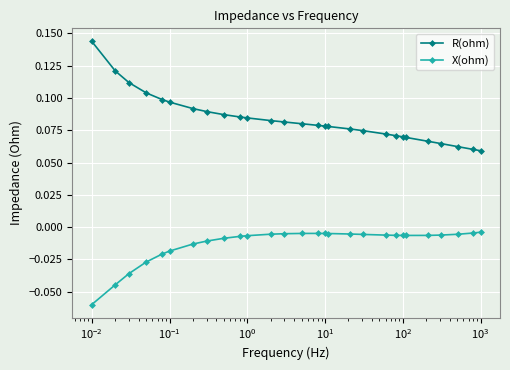

What is the sum of all R(ohm) values?

2.3